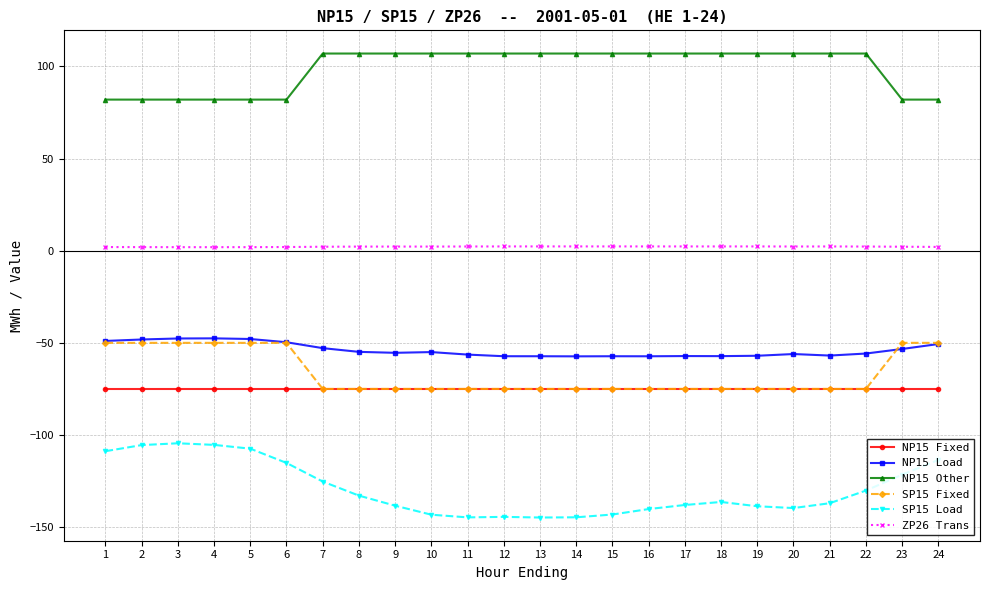

What is the total value across all series at 1?

-198.8